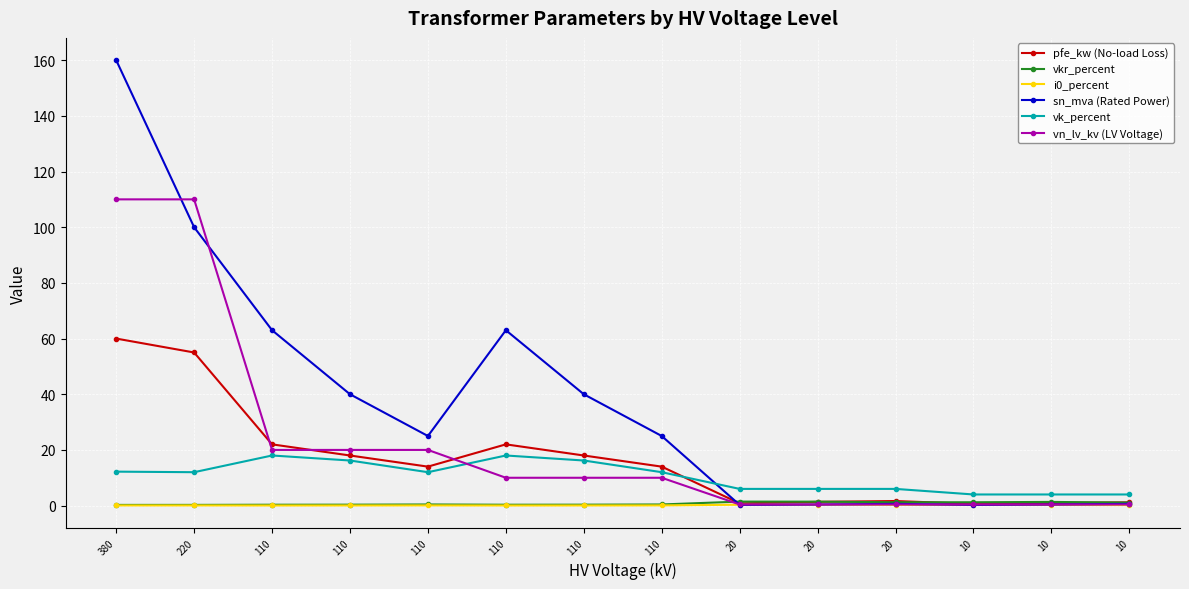

How many lines are shown in the chart?

6